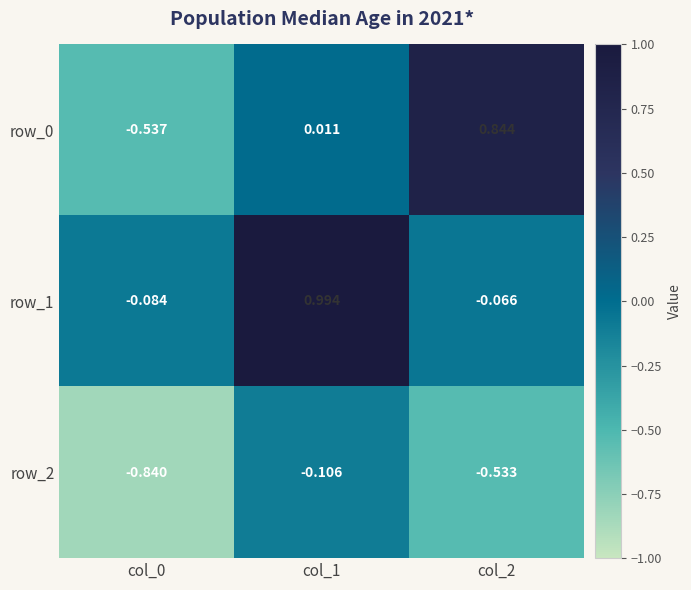

What is the total value across all series at col_0?

-1.5